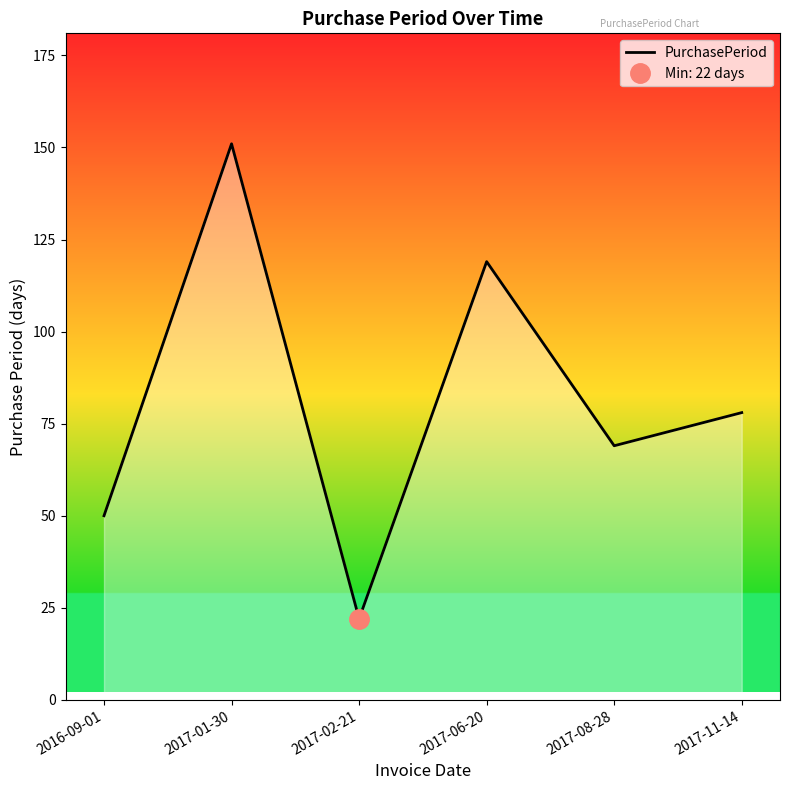

At which category does the data reach its first local valley?

2017-02-21